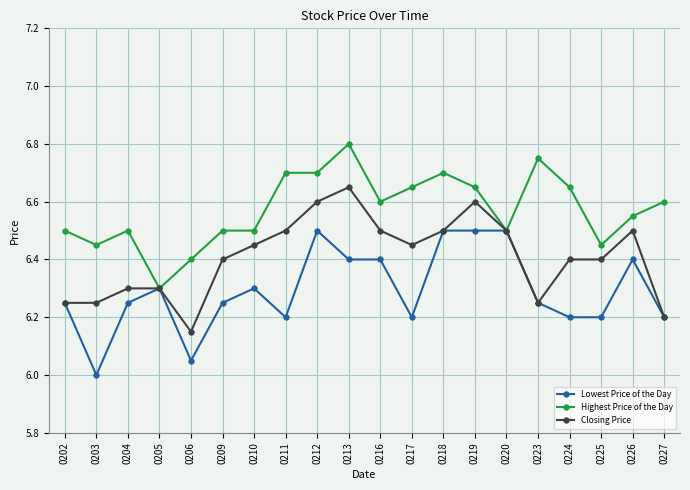

What is the difference between the maximum and minimum values in the Closing Price series?

0.5